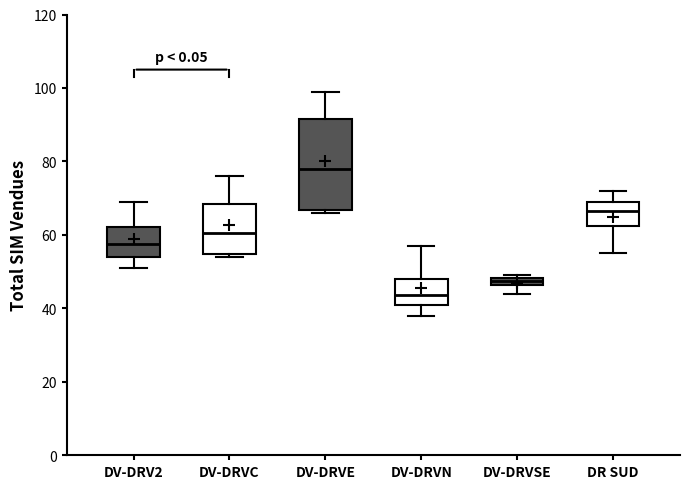

Which box has the highest median line?

DV-DRVE